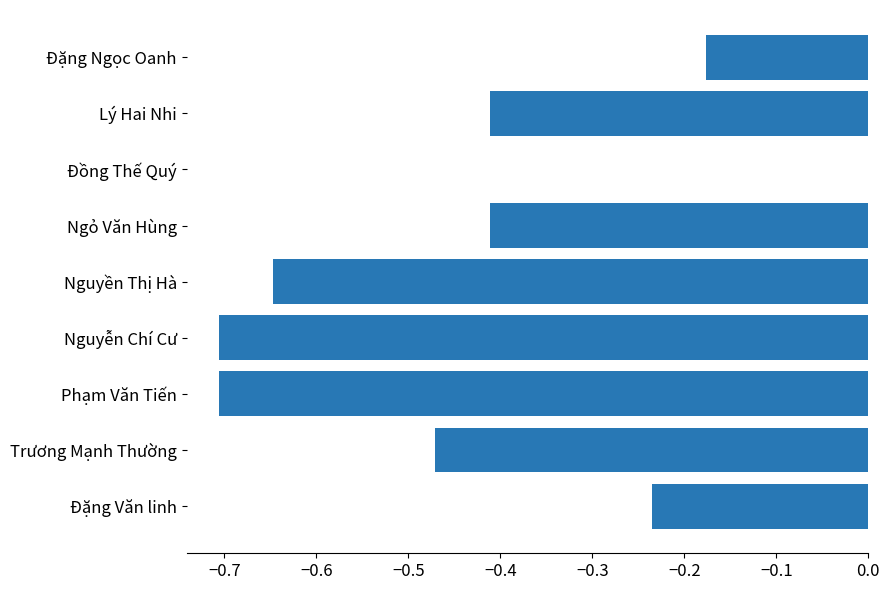

What is the sum of all values?

-3.8